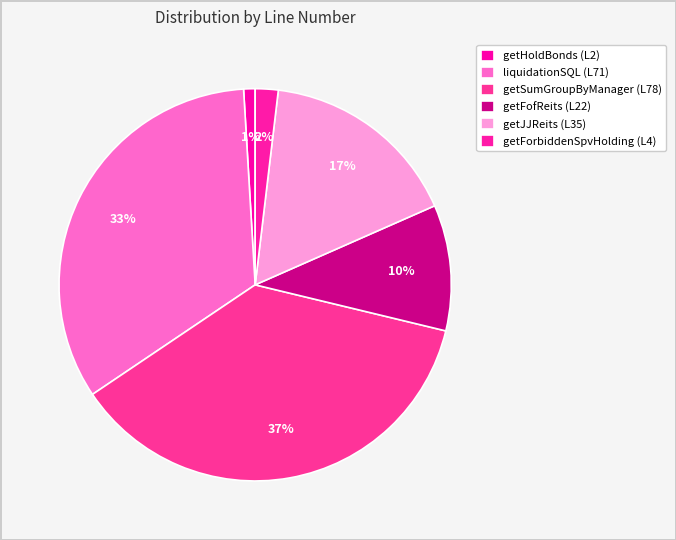

How many slices are in this pie chart?

6